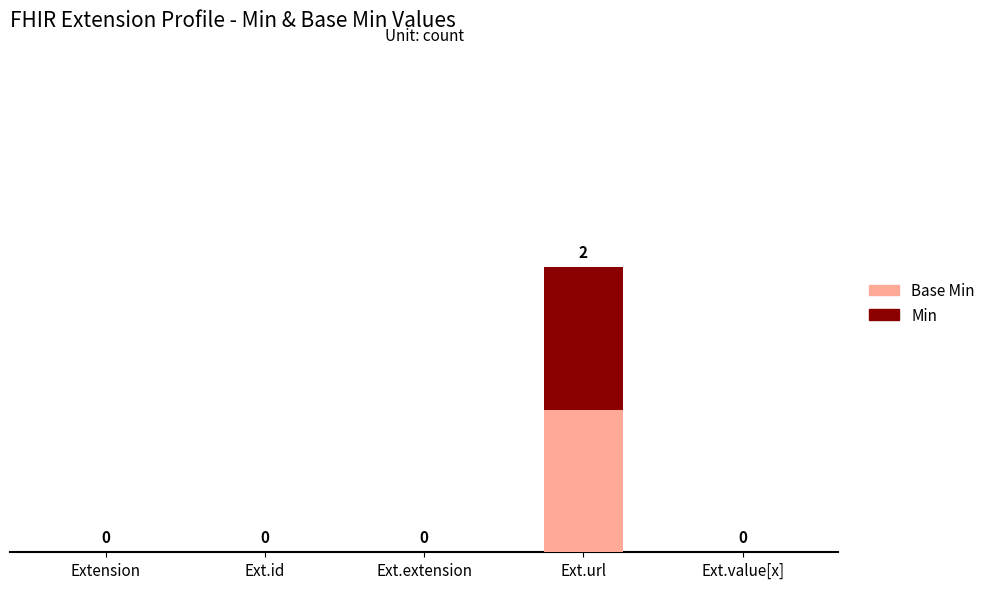

At which category is the sum across all series the highest?

Ext.url